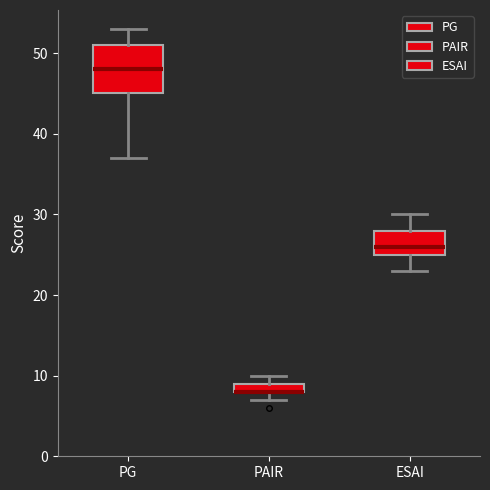

Which box is the tallest, from its lower edge to its upper edge?

PG